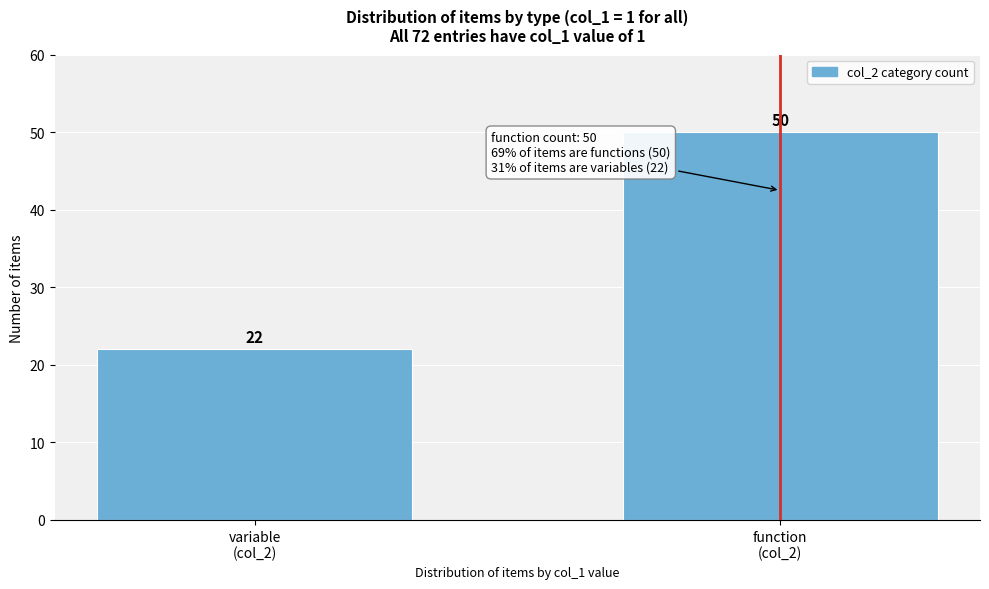

Reading right to left, what are all the values shown in this chart?

50	22